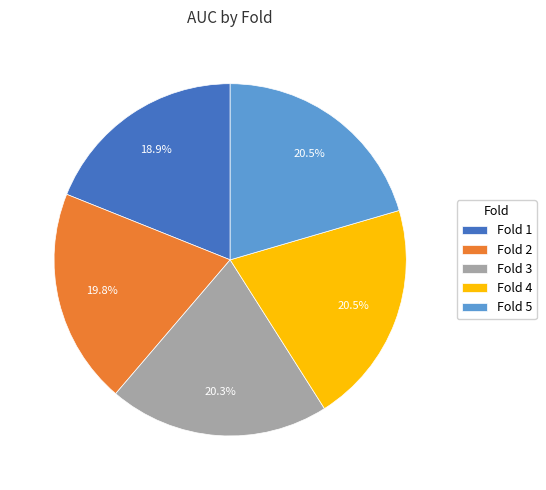

What is the smallest slice in the pie chart?

Fold 1